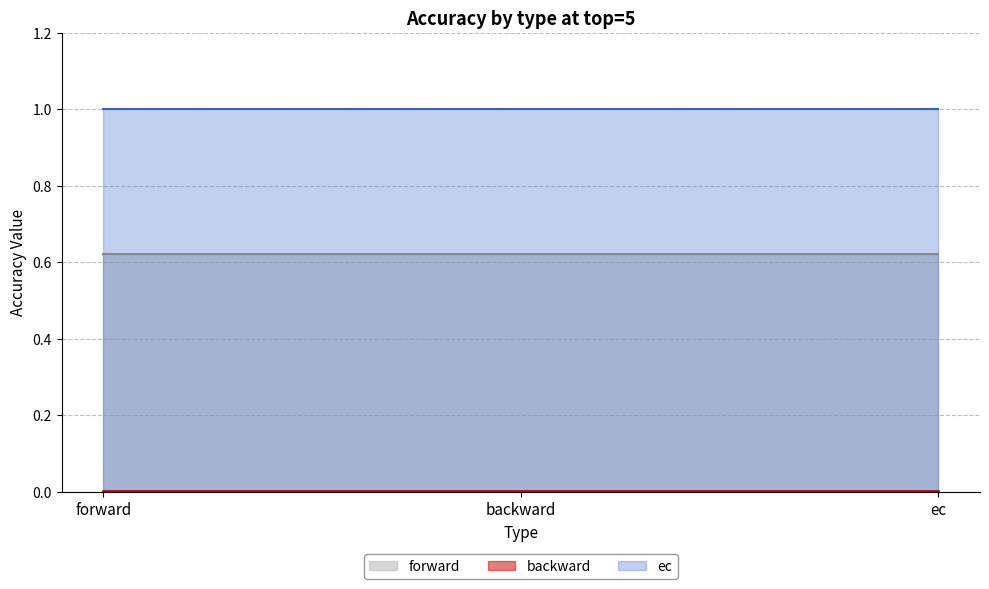

Does the chart have visible grid lines?

Yes